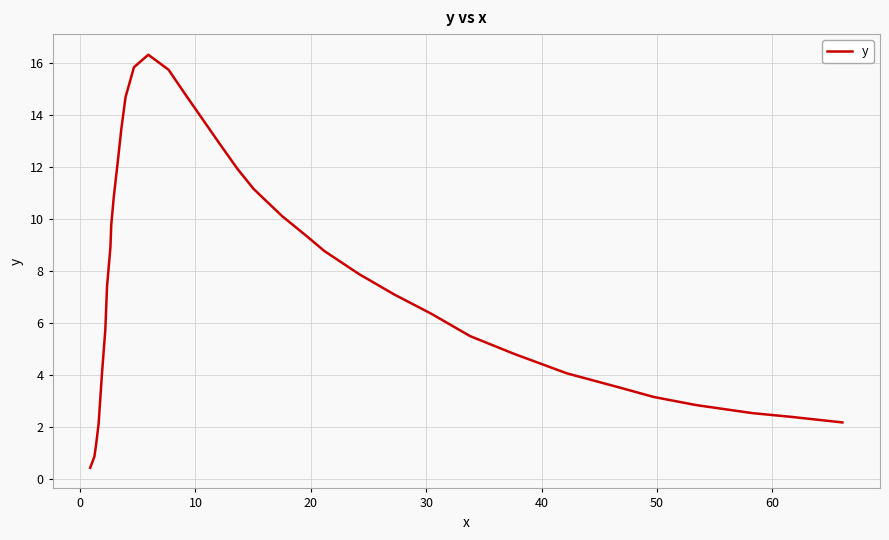

What is the difference between the maximum and minimum values?

15.9